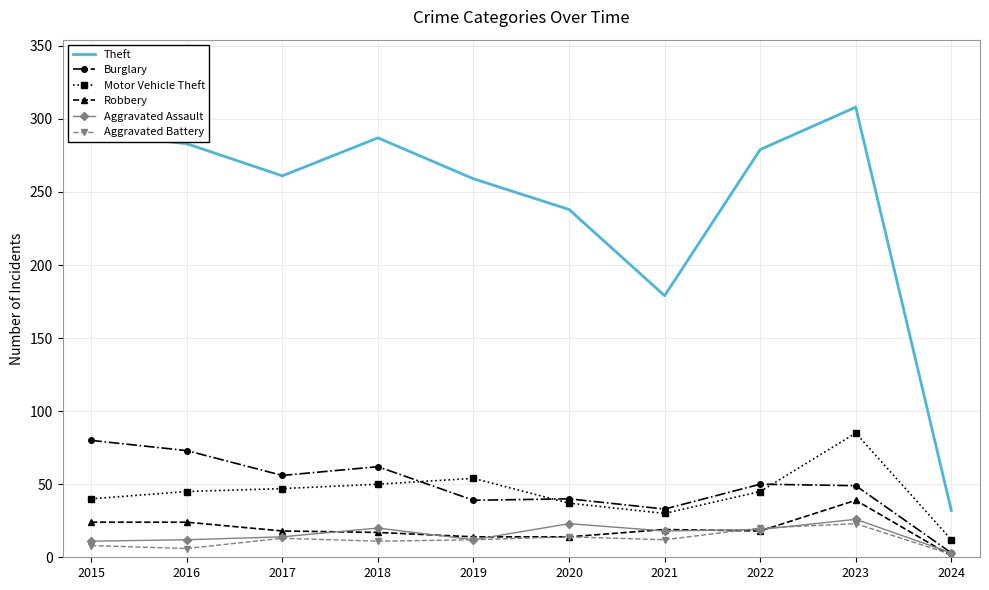

Which series has the widest spread of values?

Theft